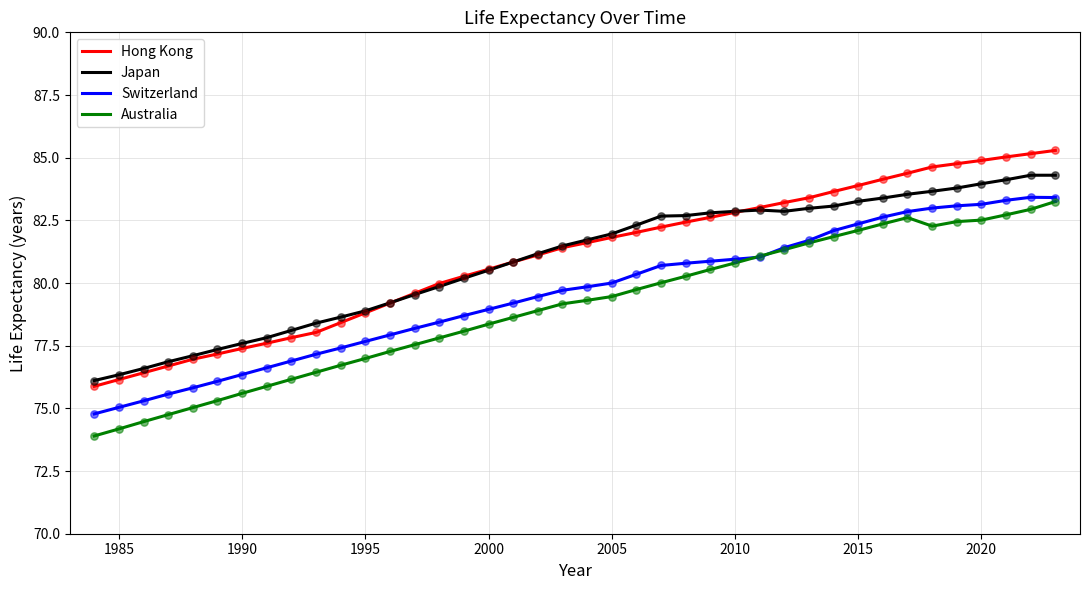

What is the maximum value shown in the chart?

85.3